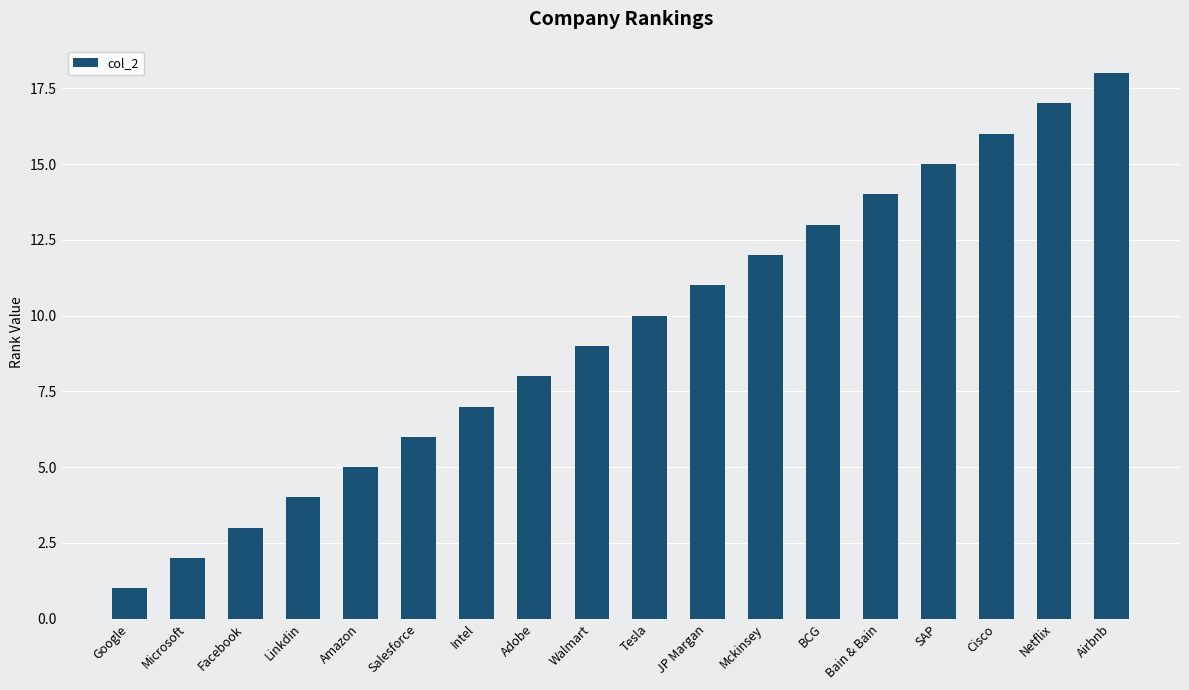

Rank the categories by value from highest to lowest.

Airbnb, Netflix, Cisco, SAP, Bain & Bain, BCG, Mckinsey, JP Margan, Tesla, Walmart, Adobe, Intel, Salesforce, Amazon, Linkdin, Facebook, Microsoft, Google